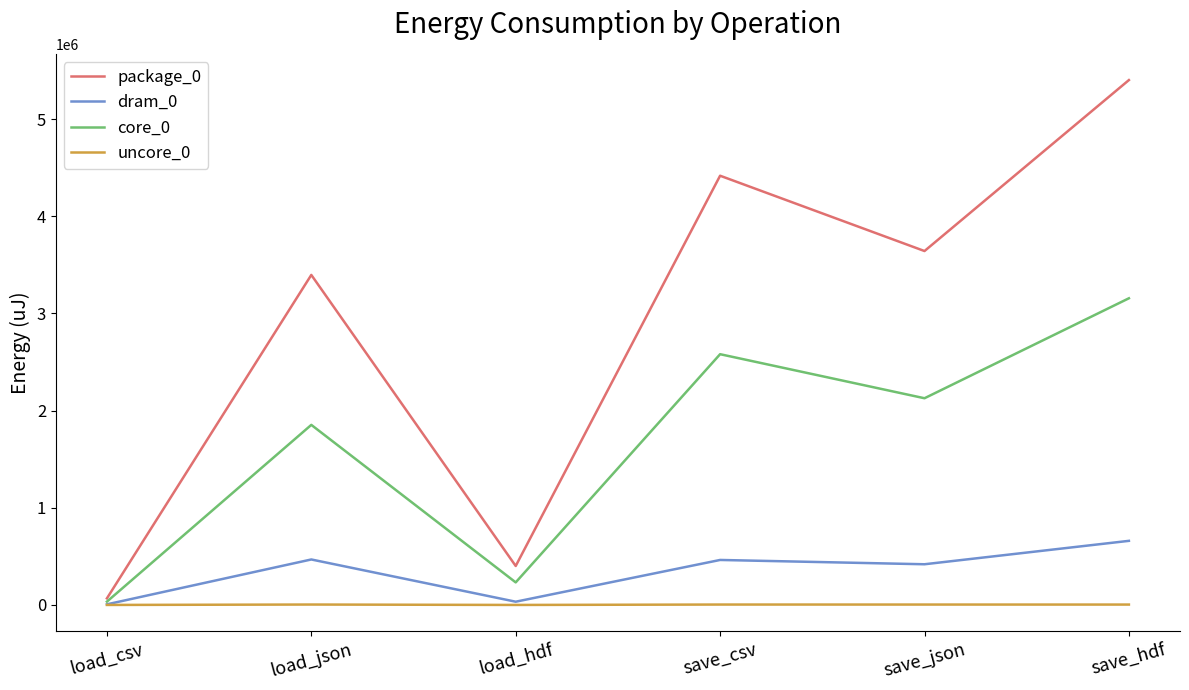

At which label does dram_0 reach its peak?

save_hdf